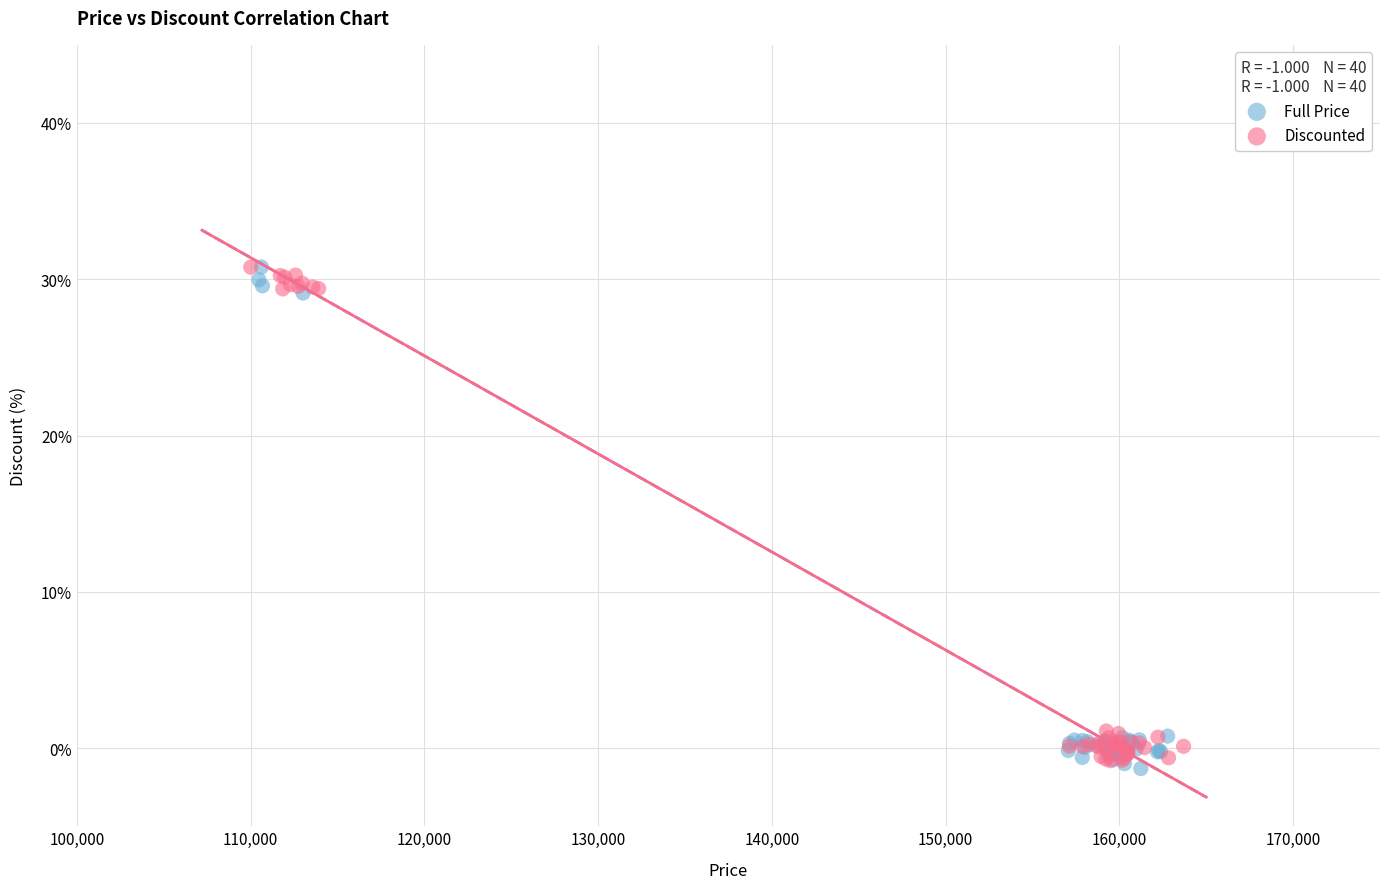

What are all the series names shown in the legend?

Full Price, Discounted